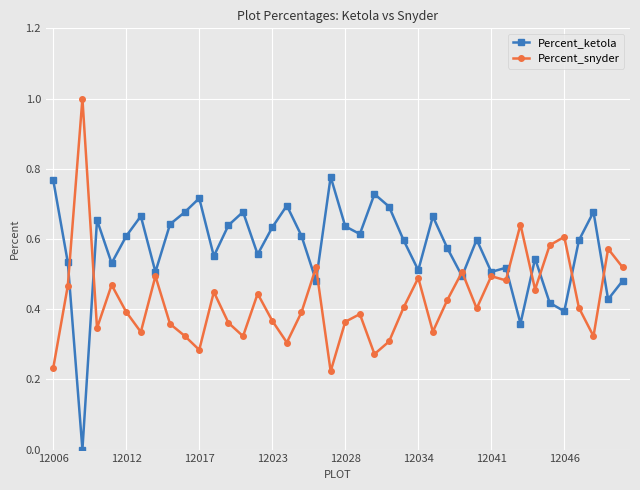

Which series has the largest total across all categories?

Percent_ketola